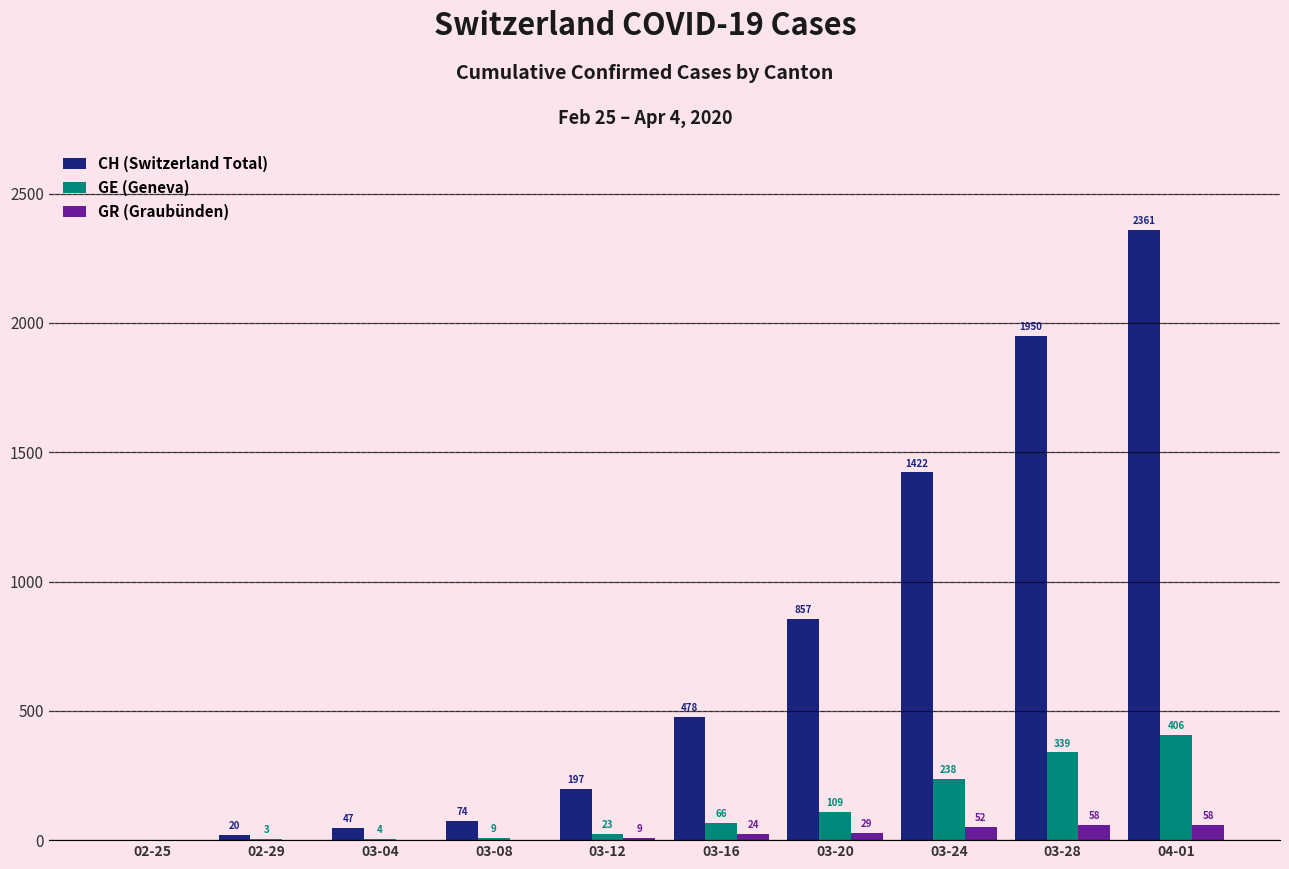

Which series has the largest range (max minus min)?

CH (Switzerland Total)